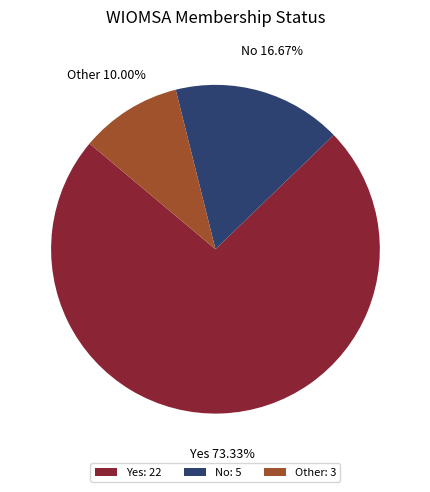

What is the ratio of the value at Yes to the value at No?

4.4